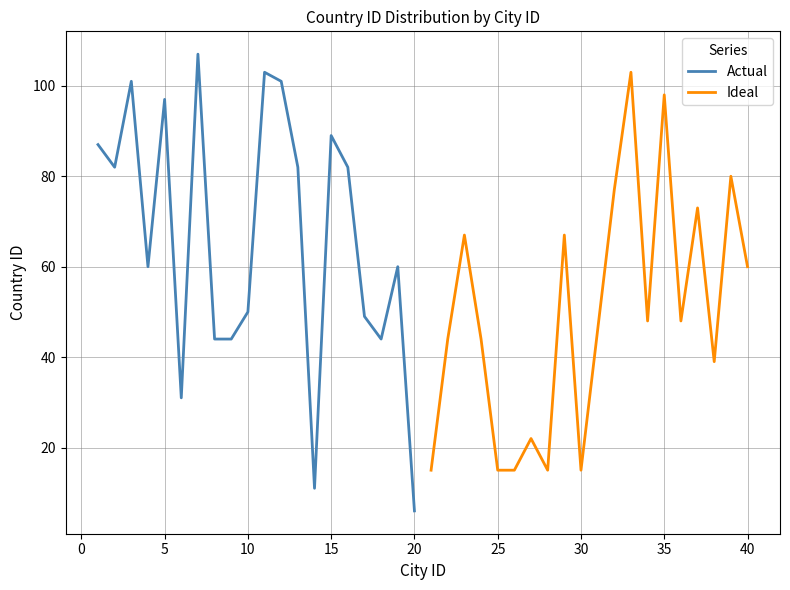

Which series has the largest total across all categories?

Actual